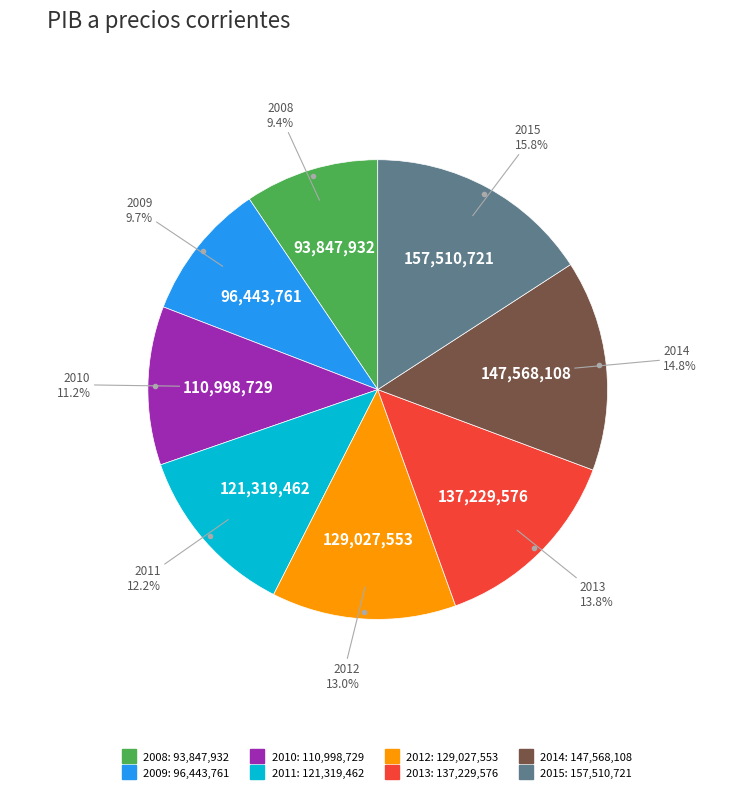

What percentage is the 2012 slice, to the nearest percent?

13%